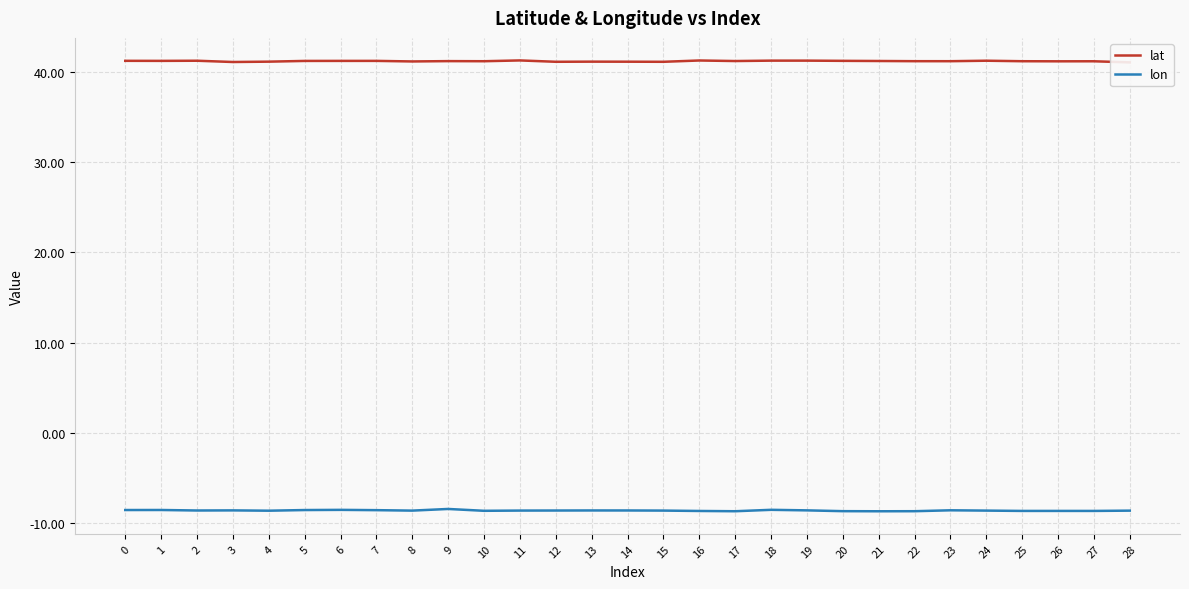

Is it true that lon equals -8.7 at 27?

True